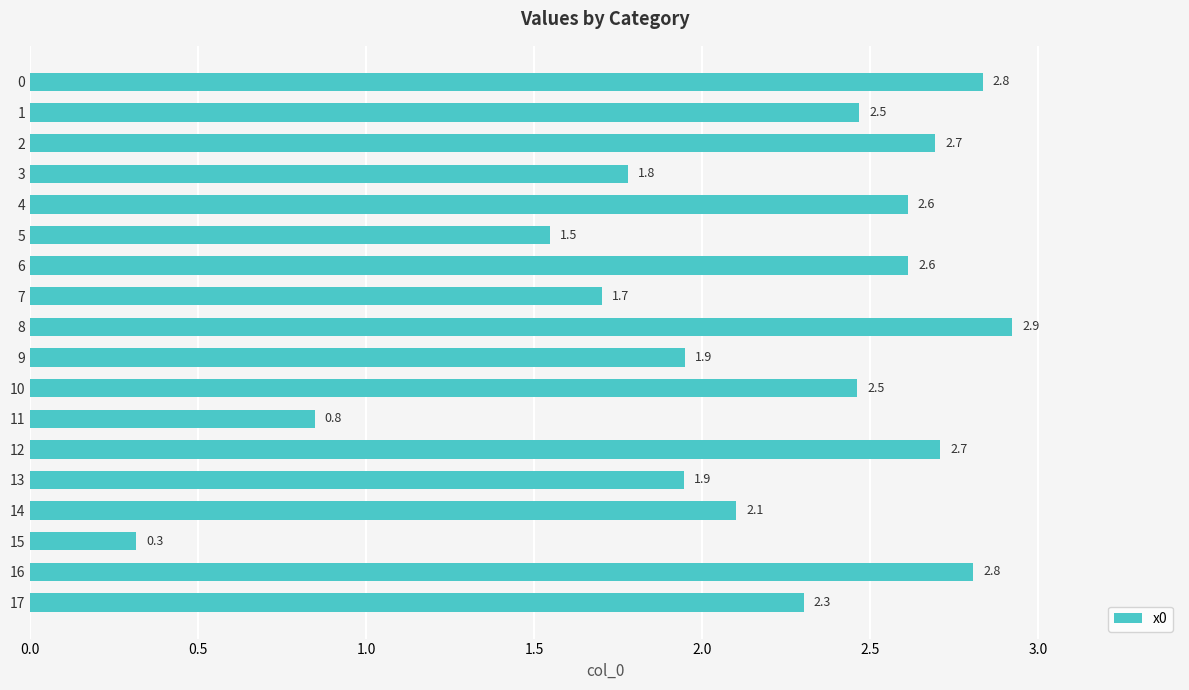

At which category does the chart reach its peak across all series?

8